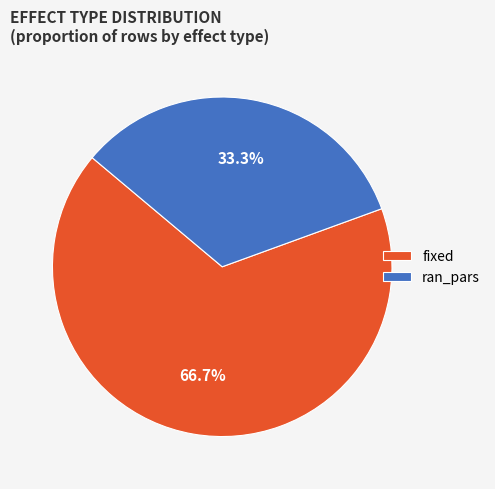

Which has a higher value, ran_pars or fixed?

fixed